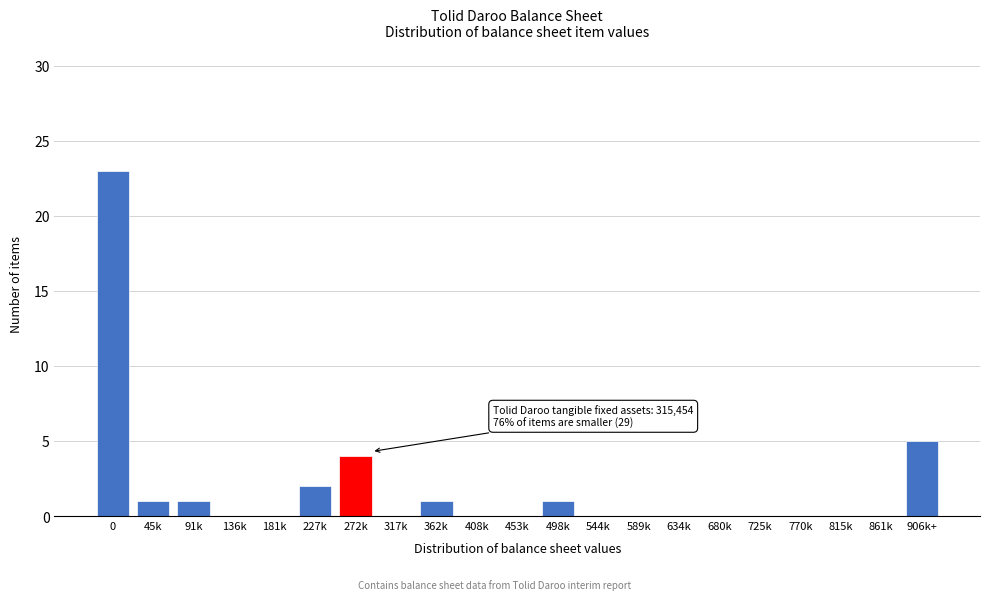

Reading right to left, list all the values displayed in this chart.

906k+=5	861k=0	815k=0	770k=0	725k=0	680k=0	634k=0	589k=0	544k=0	498k=1	453k=0	408k=0	362k=1	317k=0	272k=4	227k=2	181k=0	136k=0	91k=1	45k=1	0=23